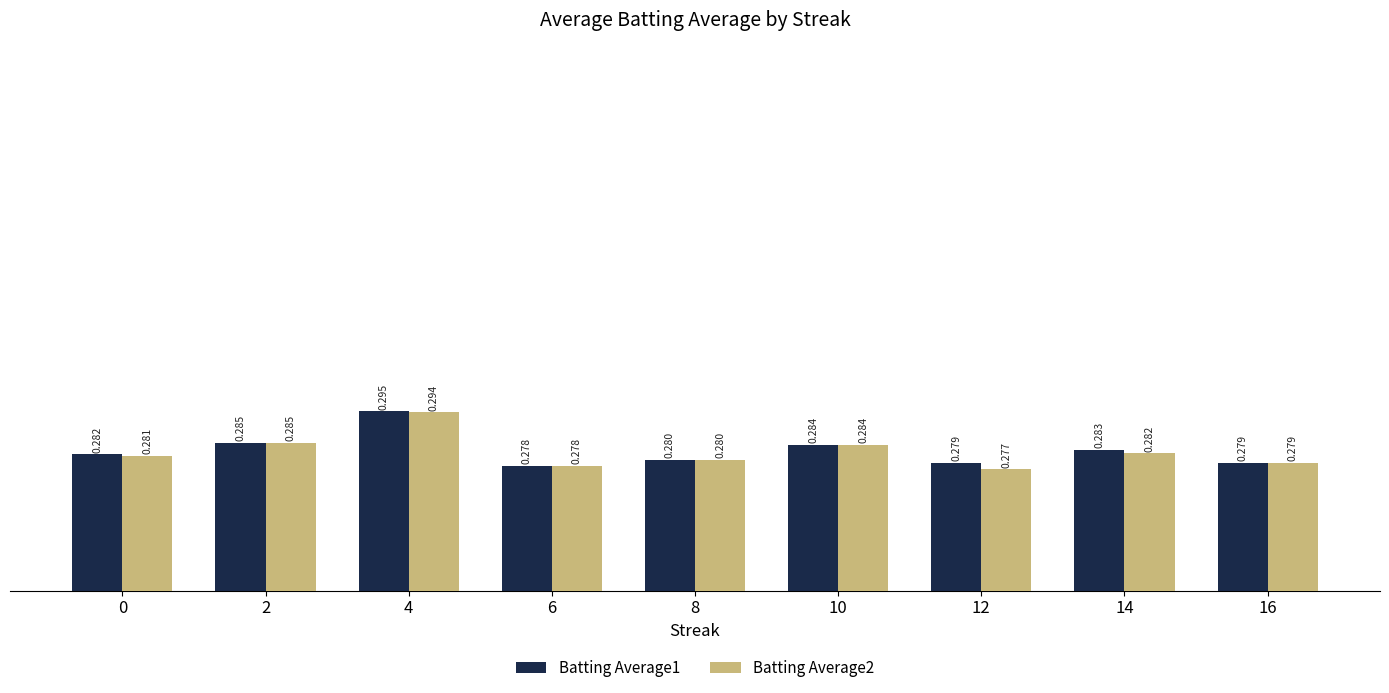

Is the value of Batting Average2 at 4 greater than the value of Batting Average1 at 8?

Yes